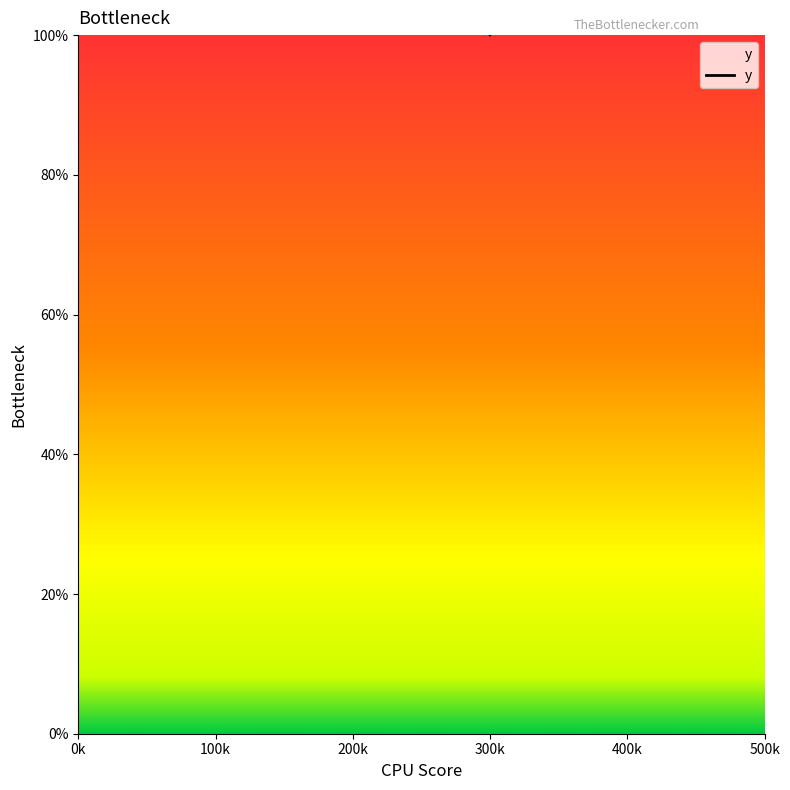

What is the smallest value displayed?

100